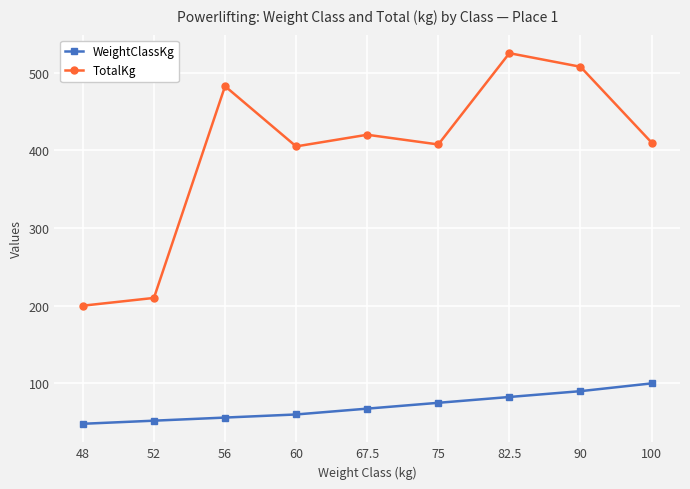

Rank the series at 48 from highest to lowest value.

TotalKg, WeightClassKg